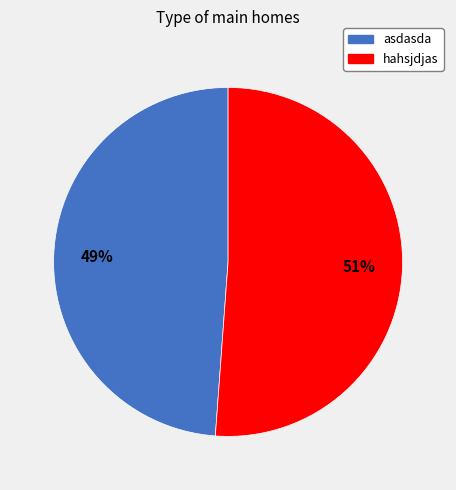

Approximately how many times larger is the value at hahsjdjas compared to asdasda?

1.0